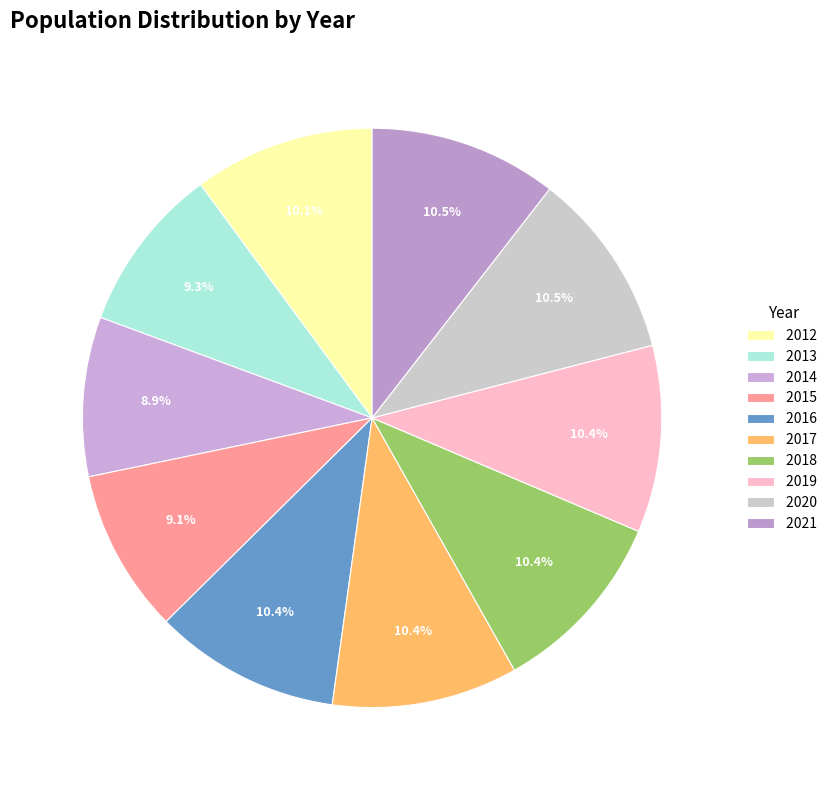

Do 2012 and 2019 together represent more than half of the pie?

No